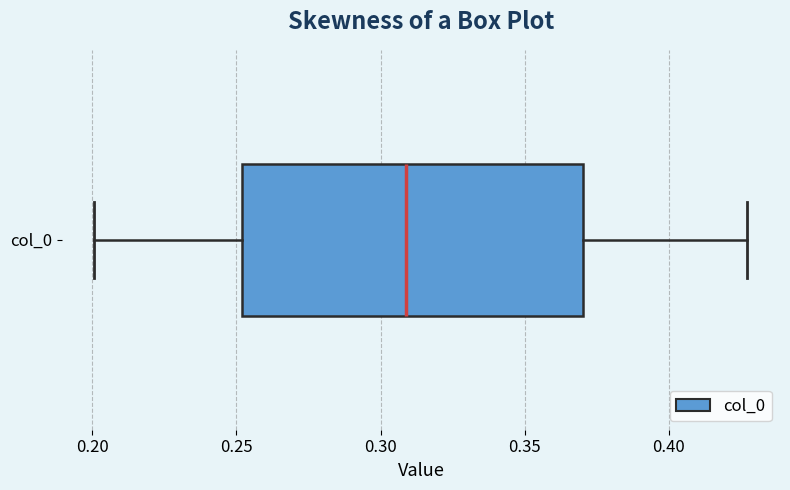

Read this box plot against the x-axis: the position of the median line, the range covered by the box, and the ends of both whiskers. The values are not printed on the chart, so give them approximately, as read against the axis.

median 0.310, box 0.250 to 0.370, whiskers 0.200 to 0.425